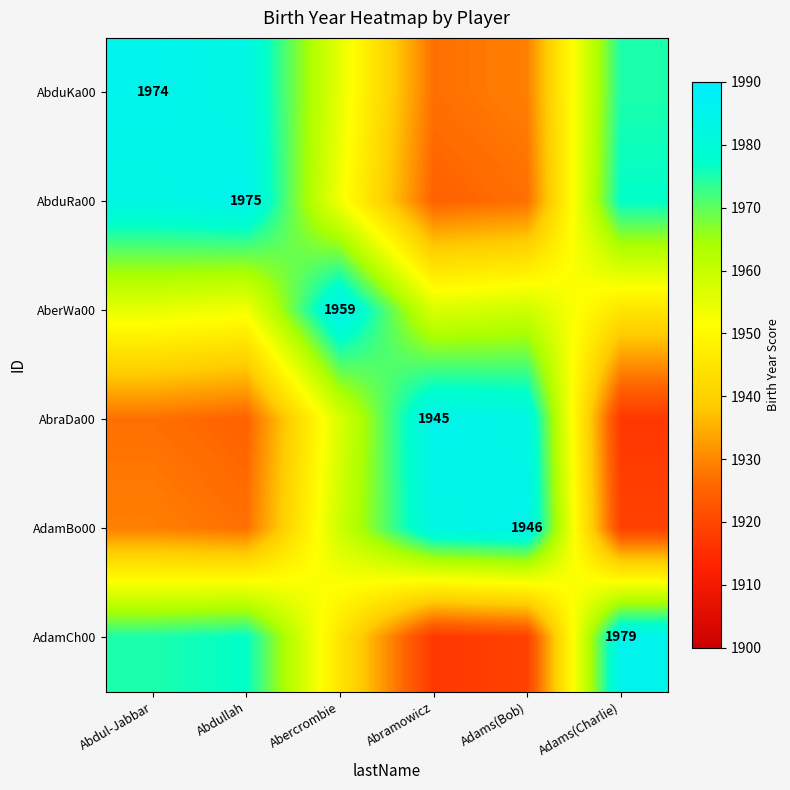

Is it true that AbduKa00 equals 2902 at Abdul-Jabbar?

False